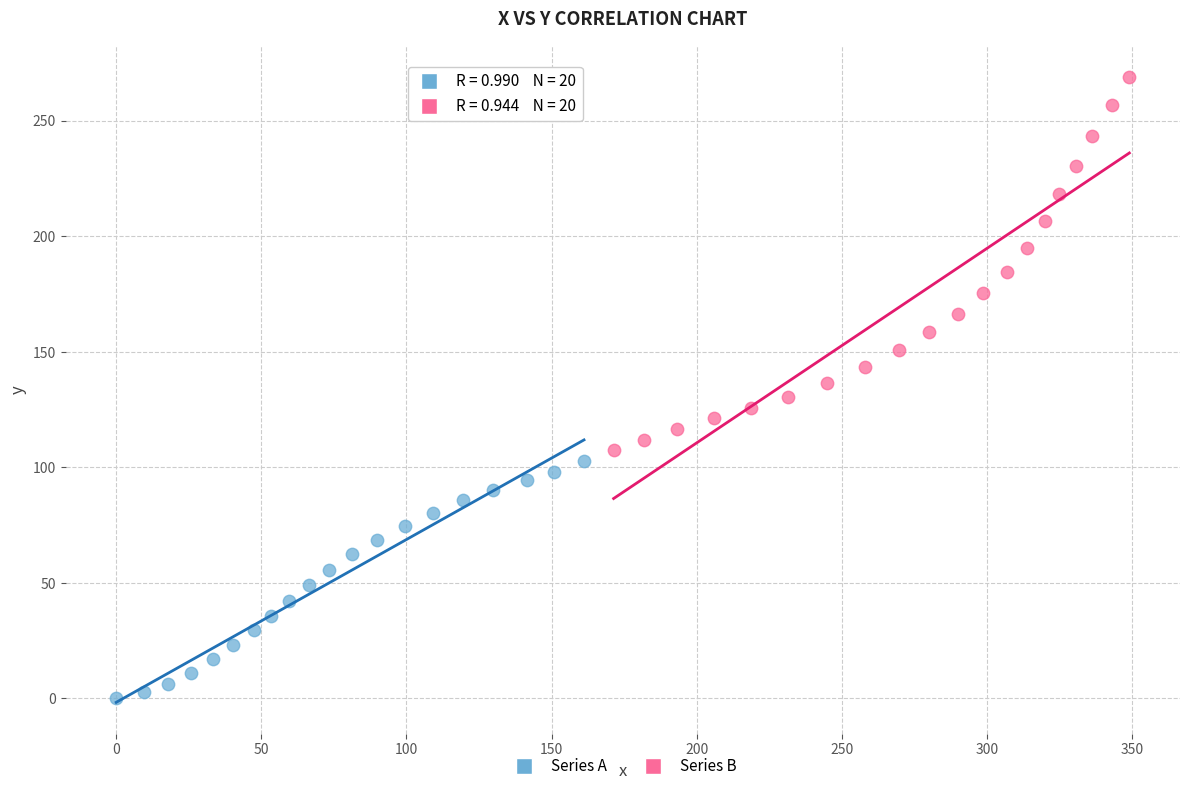

Which series has the widest spread of Y values?

Series B